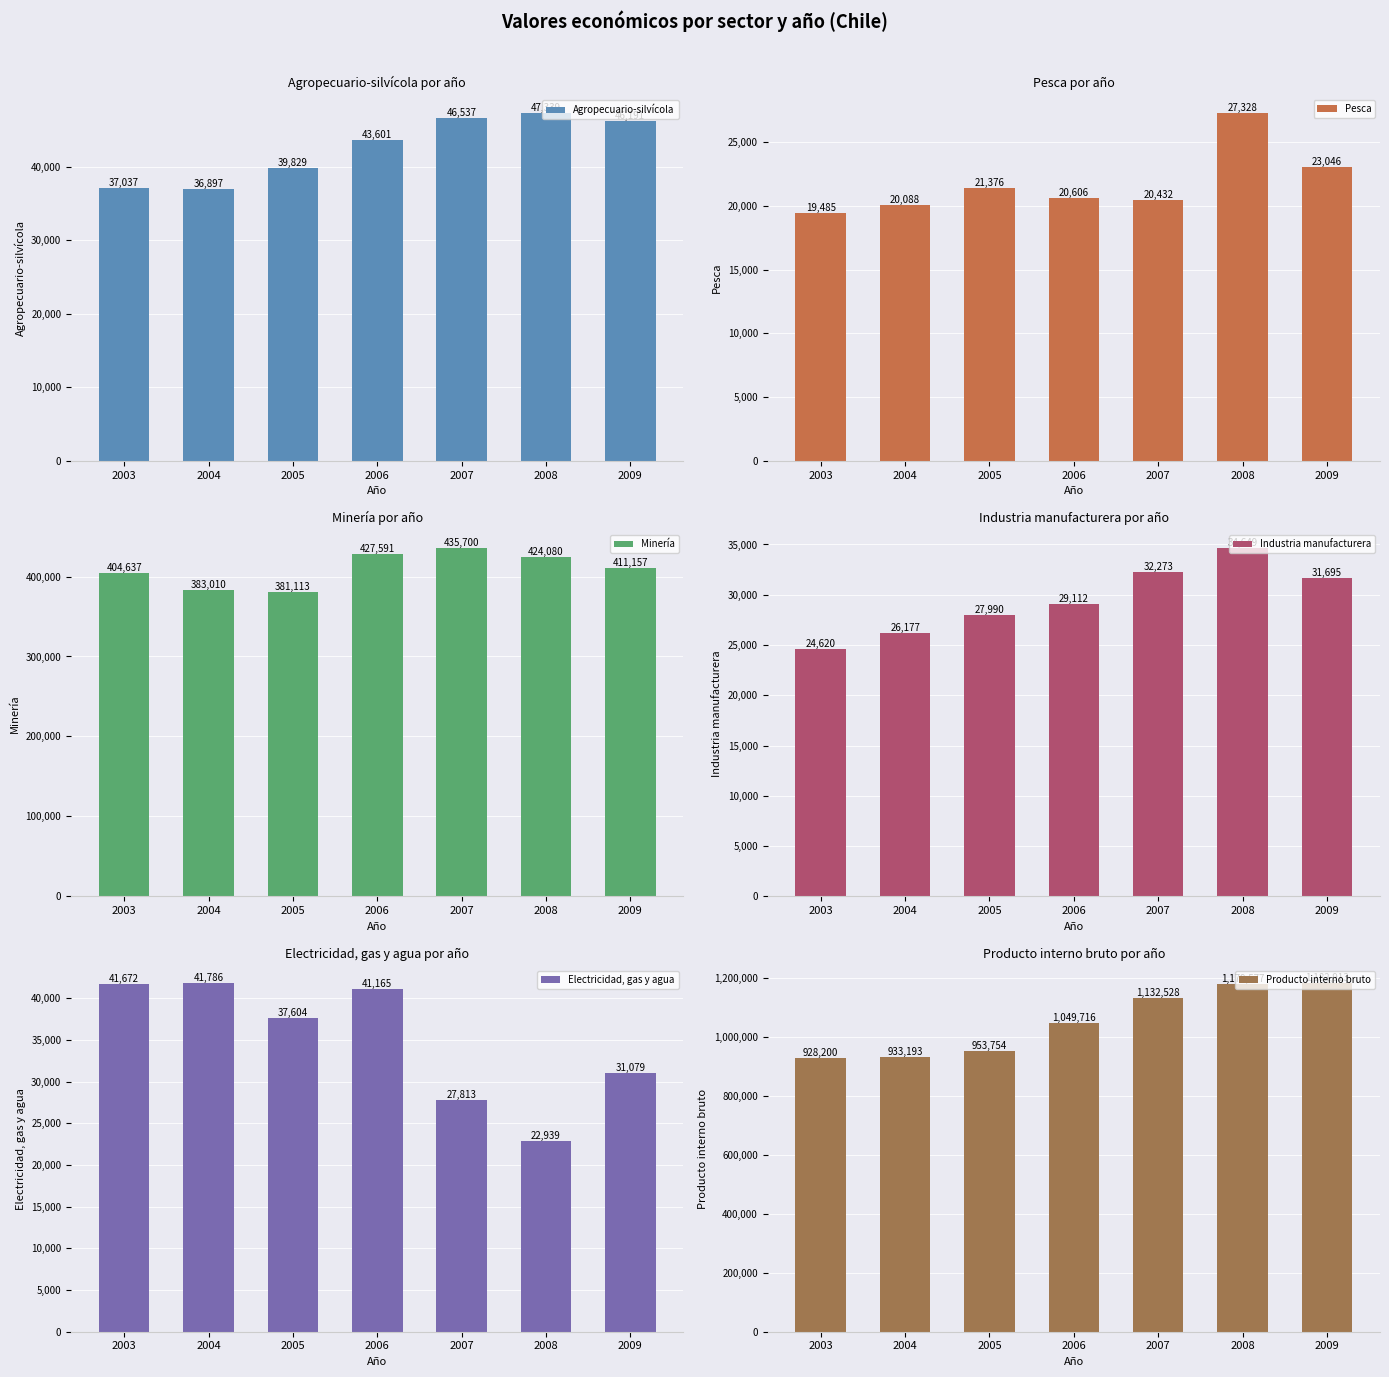

At which category does the chart reach its peak across all series?

2009